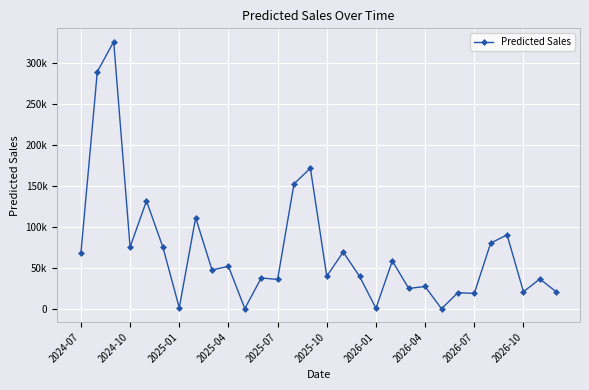

What is the value of the 20th point from the left?

58673.8